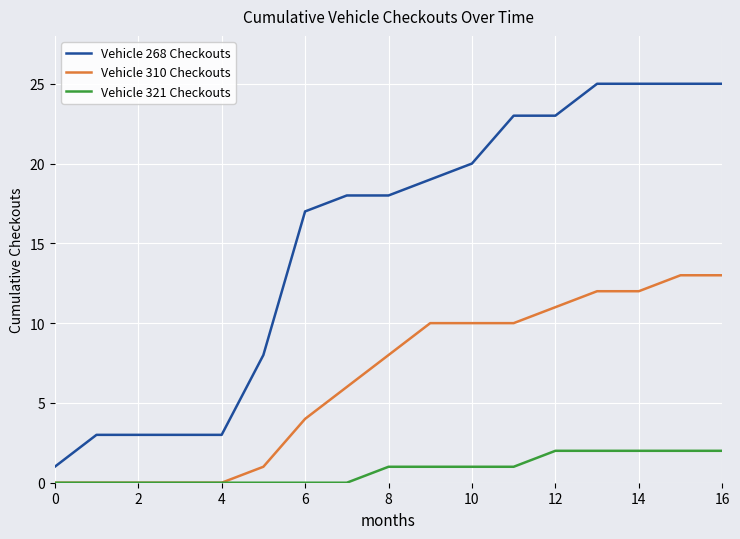

Does the chart have visible grid lines?

Yes